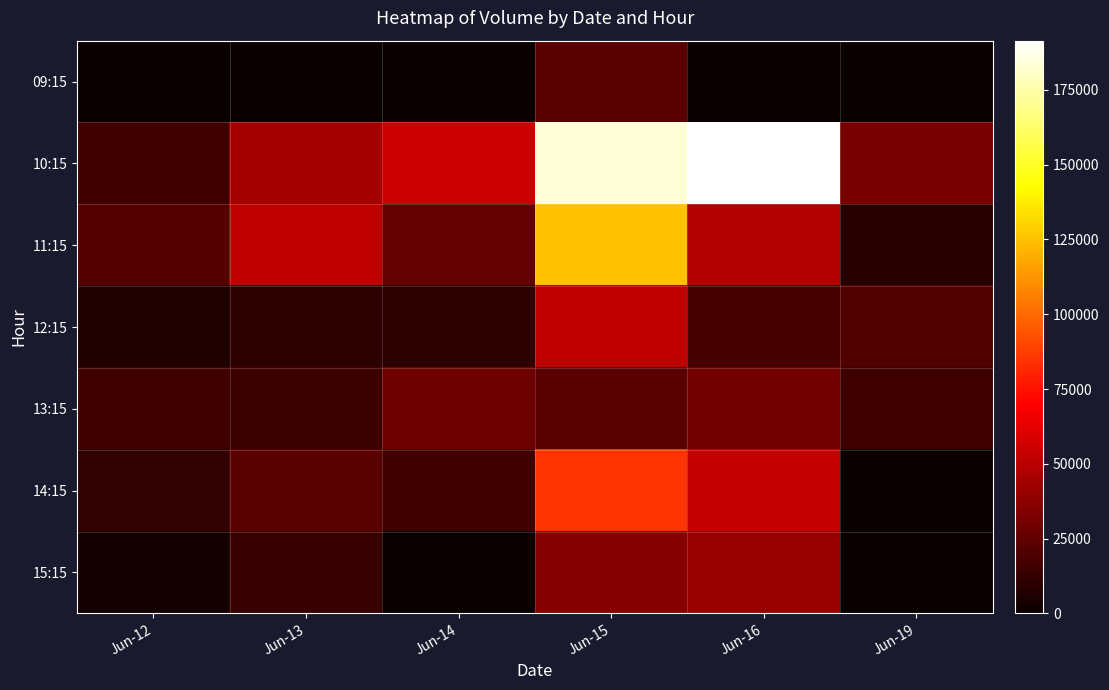

Reading left to right, what are all the values shown in this chart?

09:15: Jun-12=0	Jun-13=0	Jun-14=0	Jun-15=22913	Jun-16=0	Jun-19=0
10:15: Jun-12=15029	Jun-13=44142	Jun-14=55442	Jun-15=183920	Jun-16=191461	Jun-19=31493
11:15: Jun-12=21259	Jun-13=51728	Jun-14=25521	Jun-15=125201	Jun-16=47969	Jun-19=8247
12:15: Jun-12=6206	Jun-13=9858	Jun-14=8995	Jun-15=51799	Jun-16=18584	Jun-19=20814
13:15: Jun-12=16089	Jun-13=14757	Jun-14=28498	Jun-15=22495	Jun-16=30295	Jun-19=14989
14:15: Jun-12=11689	Jun-13=22917	Jun-14=15618	Jun-15=85127	Jun-16=53783	Jun-19=0
15:15: Jun-12=3285	Jun-13=14164	Jun-14=0	Jun-15=35723	Jun-16=40863	Jun-19=0